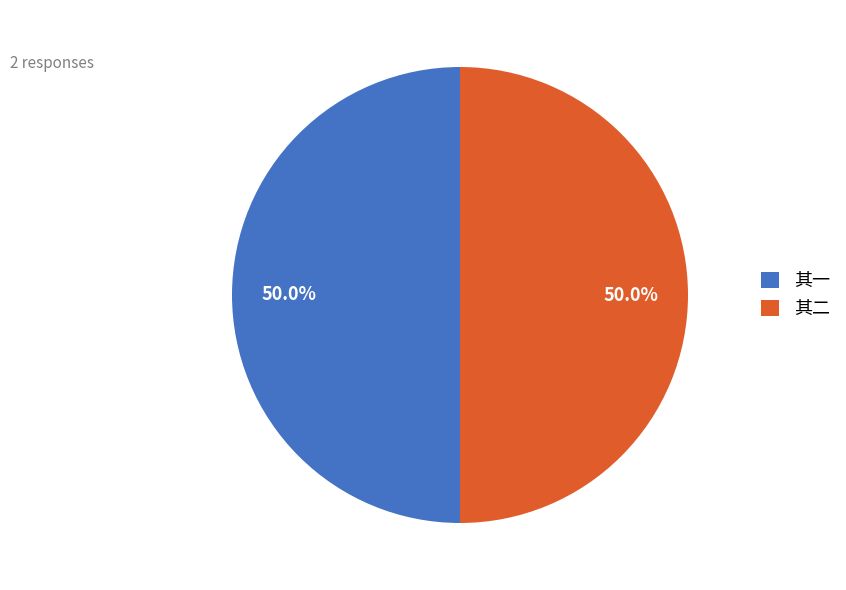

What is the ratio of the value at 其一 to the value at 其二?

1.0